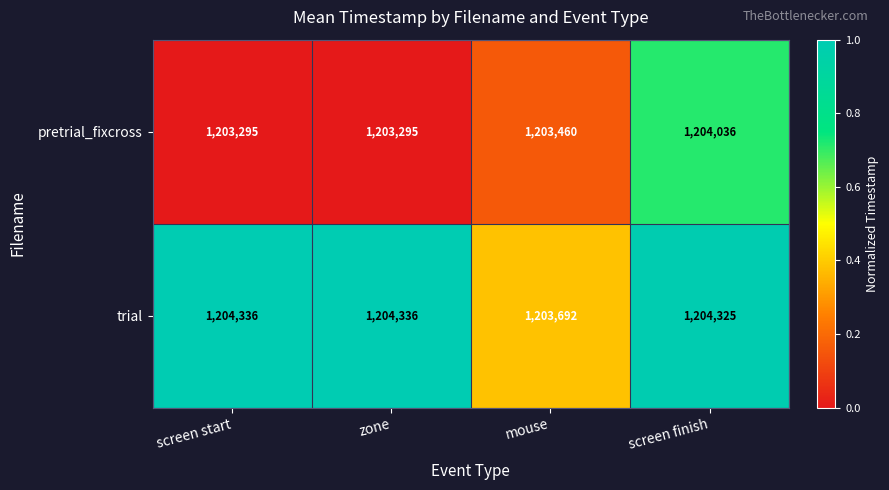

Reading left to right, list all the values displayed in this chart.

pretrial_fixcross: screen start=1203295	zone=1203295	mouse=1203460	screen finish=1204036
trial: screen start=1204336	zone=1204336	mouse=1203692	screen finish=1204325